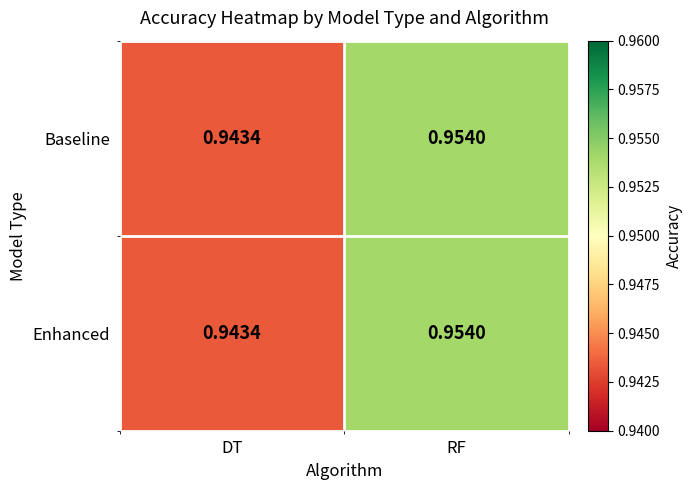

Where is Baseline nearest to the value 0?

DT